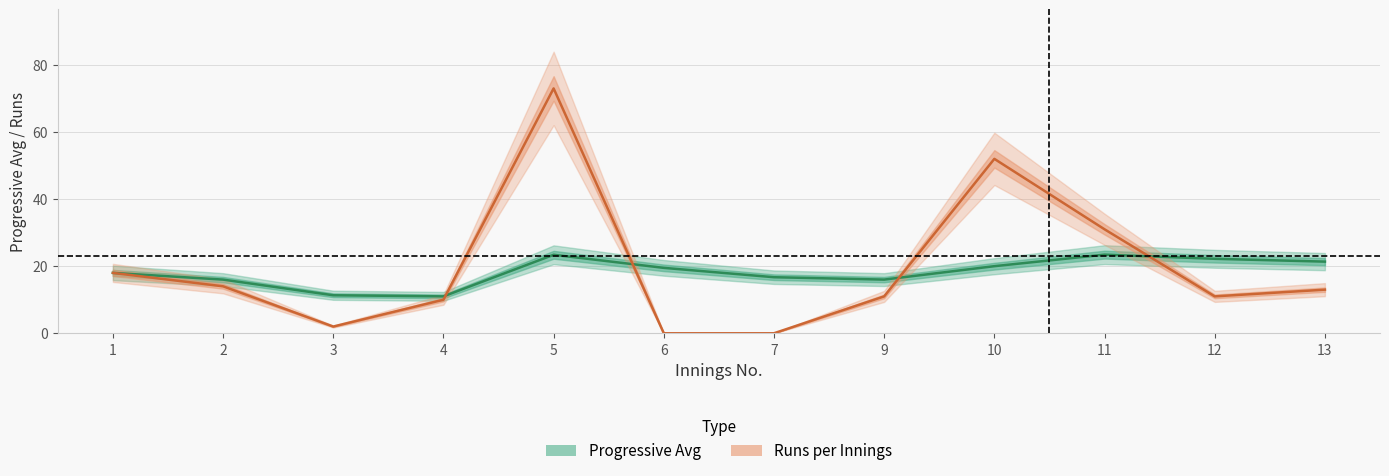

Is the value of Progressive Avg at 11 greater than the value of Runs per Innings at 2?

Yes